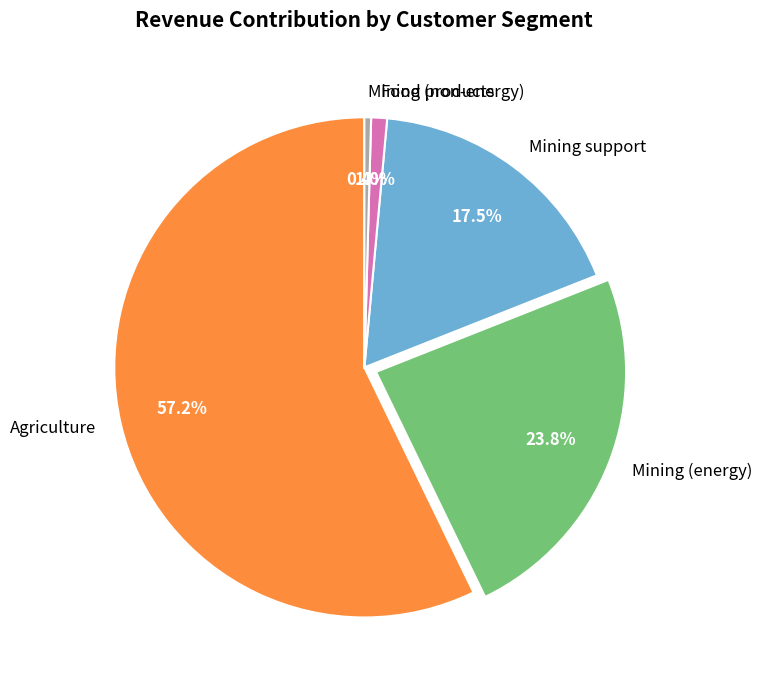

What is the smallest slice in the pie chart?

Mining (non-energy)